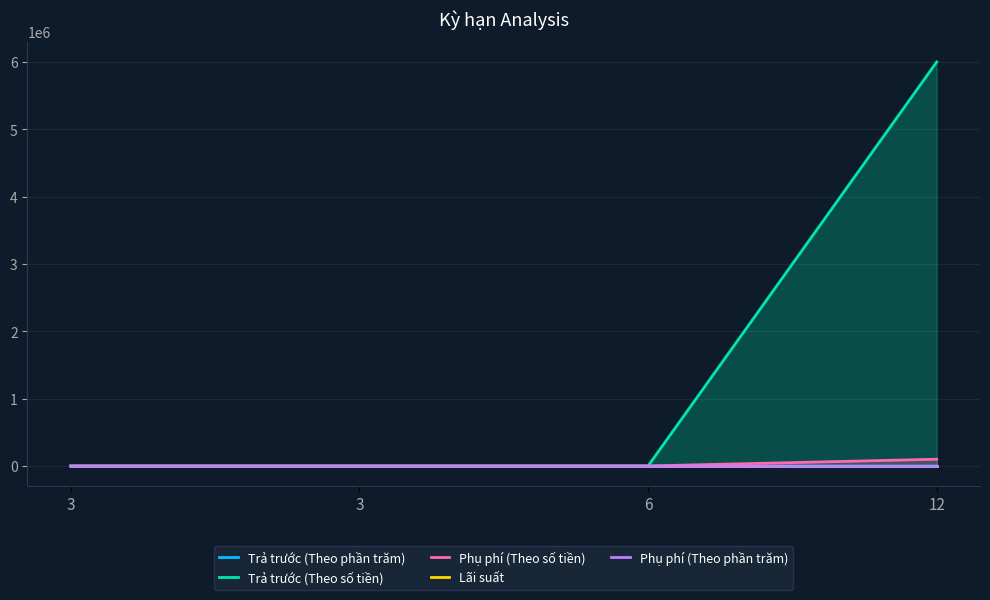

The value of Trả trước (Theo phần trăm) at 3 is 34. True or false?

False